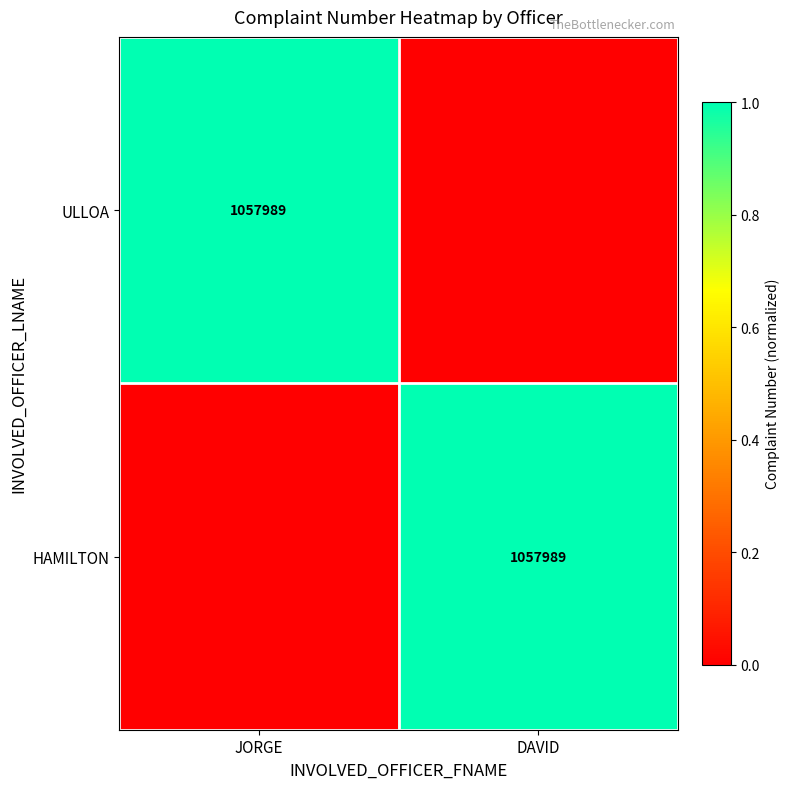

The HAMILTON series shows 1057989 at DAVID. True or false?

True